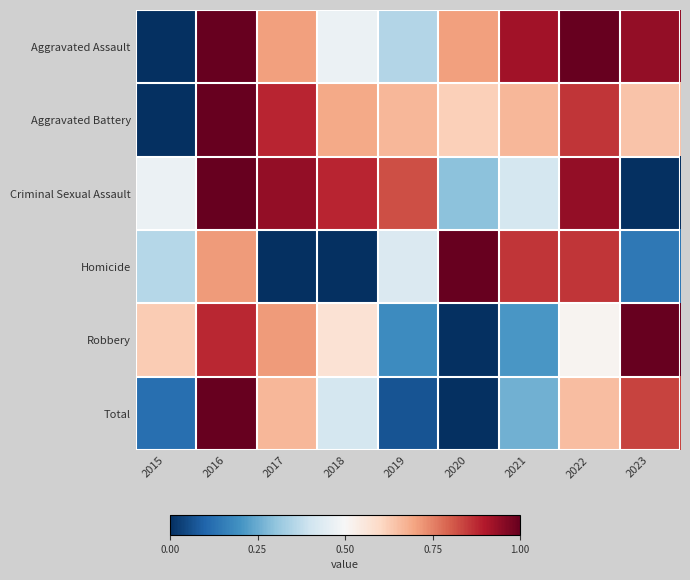

What is the difference between the highest and lowest values at 2023?

1.0